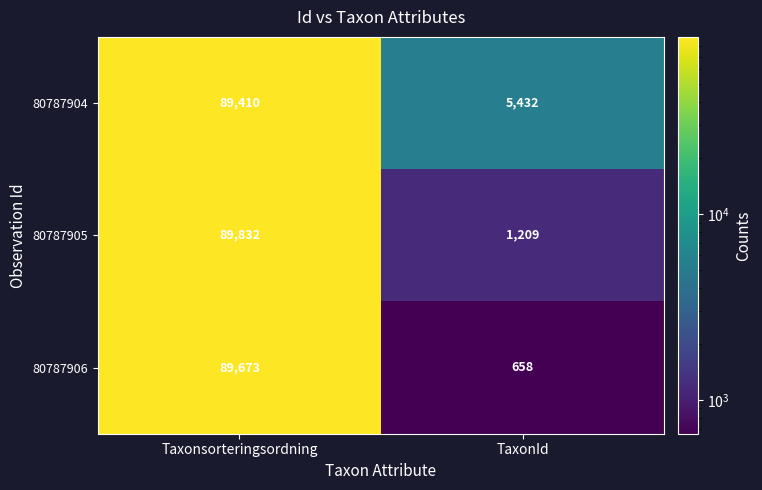

What is the minimum value shown in the chart?

658